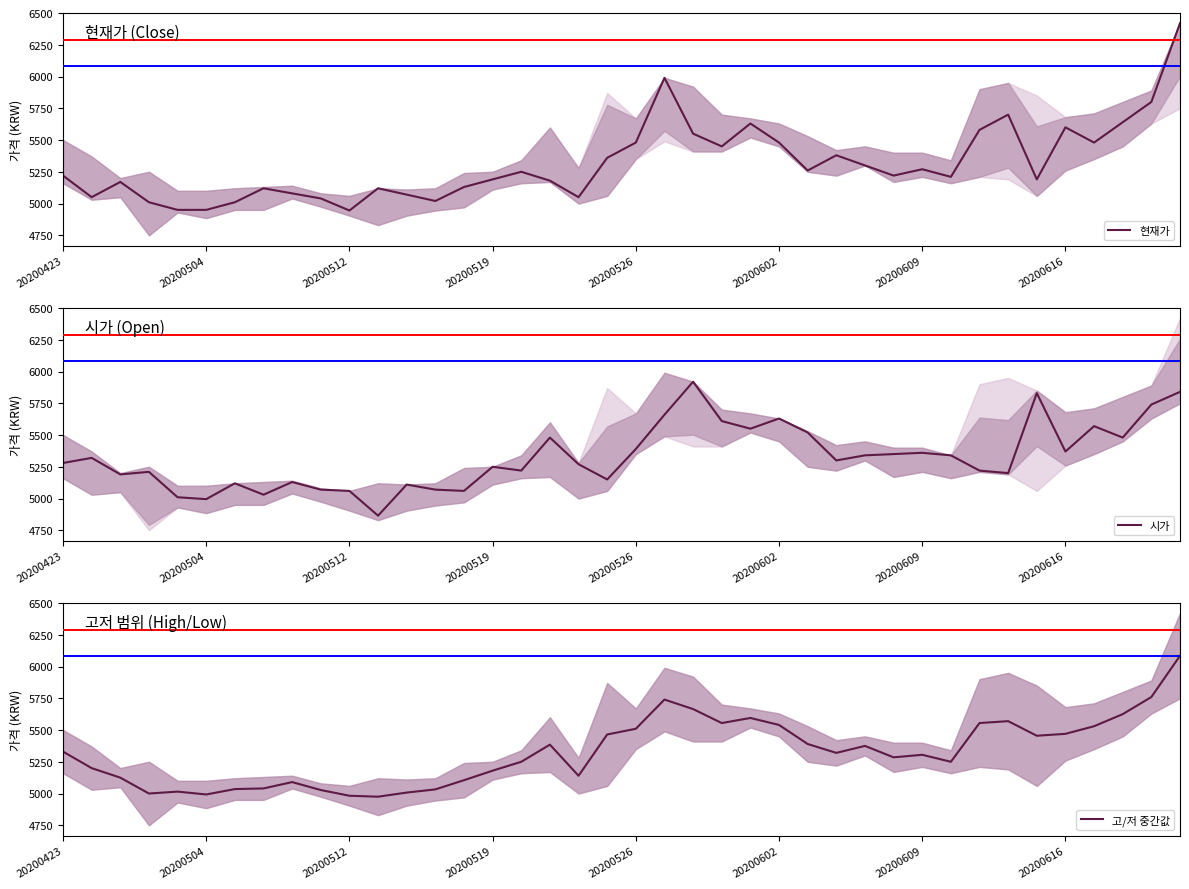

Rank the series by their maximum value, from highest to lowest.

현재가, 고/저 중간값, 시가